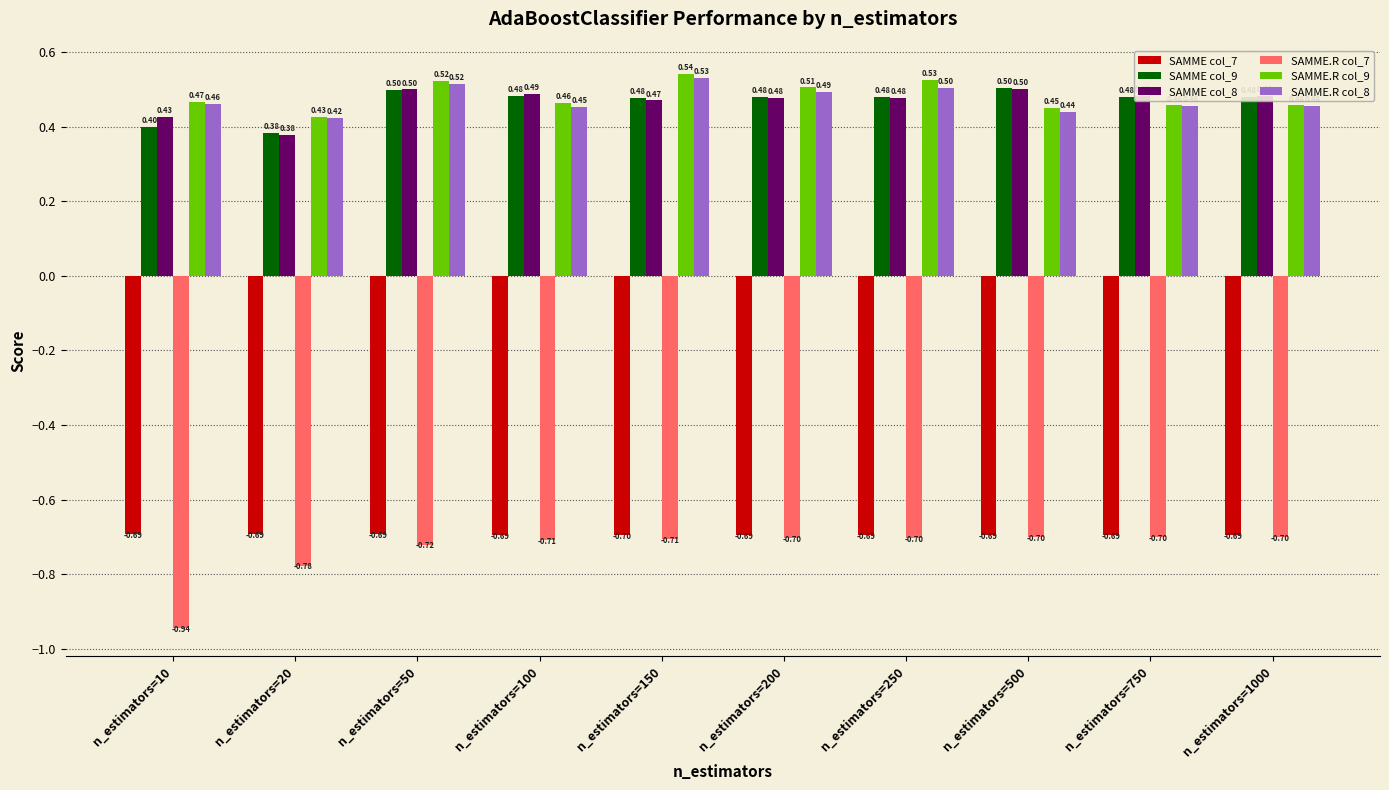

Which label corresponds to the smallest value in the chart?

n_estimators=10